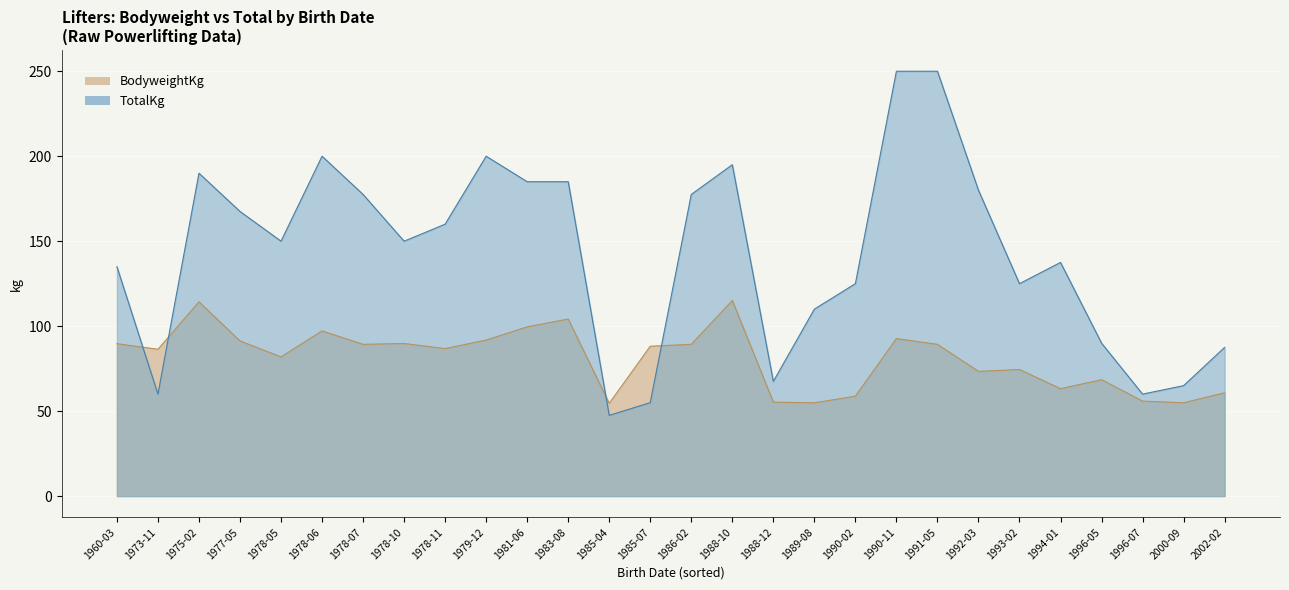

In BodyweightKg, how many points are higher than both neighbors (excluding endpoints)?

10